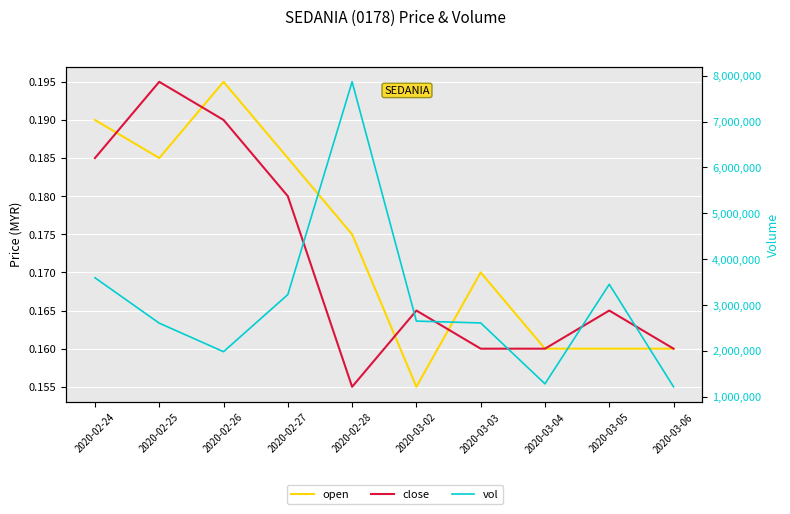

Reading right to left, what are all the values shown in this chart?

open: 2020-03-06=0.2	2020-03-05=0.2	2020-03-04=0.2	2020-03-03=0.2	2020-03-02=0.2	2020-02-28=0.2	2020-02-27=0.2	2020-02-26=0.2	2020-02-25=0.2	2020-02-24=0.2
close: 2020-03-06=0.2	2020-03-05=0.2	2020-03-04=0.2	2020-03-03=0.2	2020-03-02=0.2	2020-02-28=0.2	2020-02-27=0.2	2020-02-26=0.2	2020-02-25=0.2	2020-02-24=0.2
vol: 2020-03-06=1217800.0	2020-03-05=3452400.0	2020-03-04=1282500.0	2020-03-03=2610000.0	2020-03-02=2649800.0	2020-02-28=7866200.0	2020-02-27=3227900.0	2020-02-26=1983100.0	2020-02-25=2605100.0	2020-02-24=3594600.0